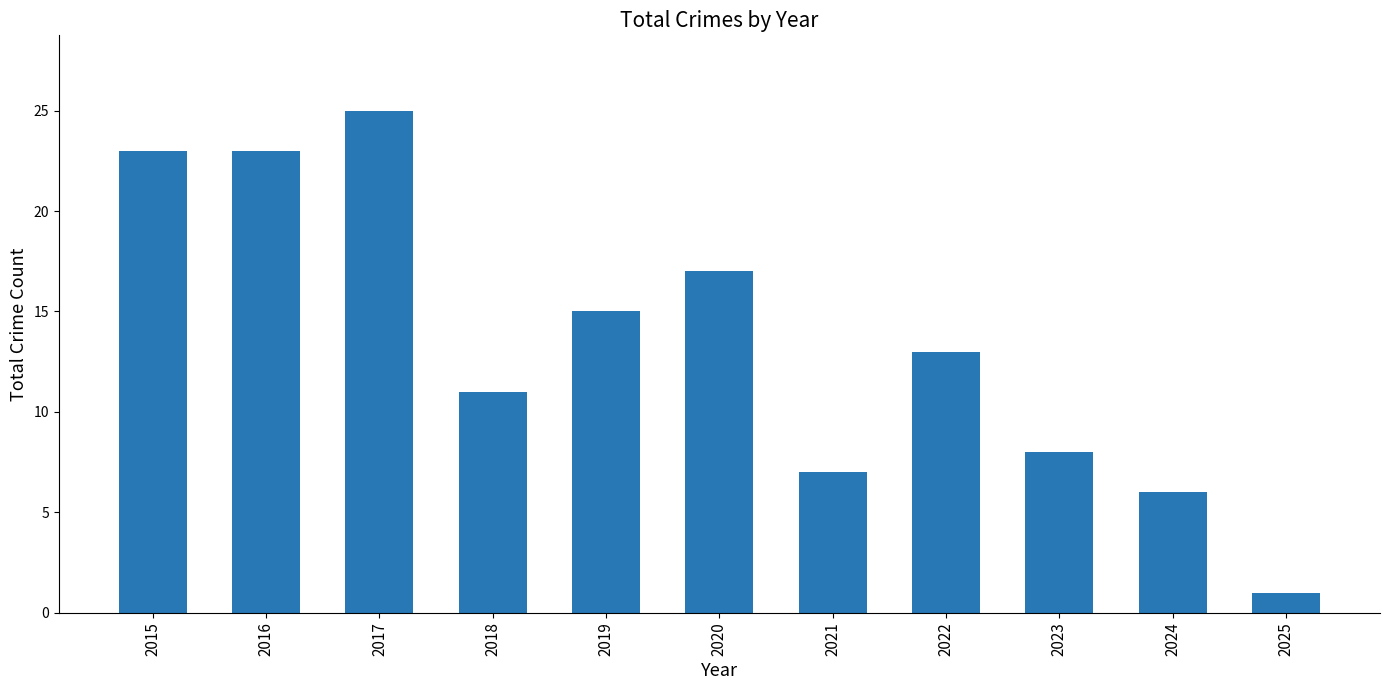

What is the difference between the maximum and minimum values?

24